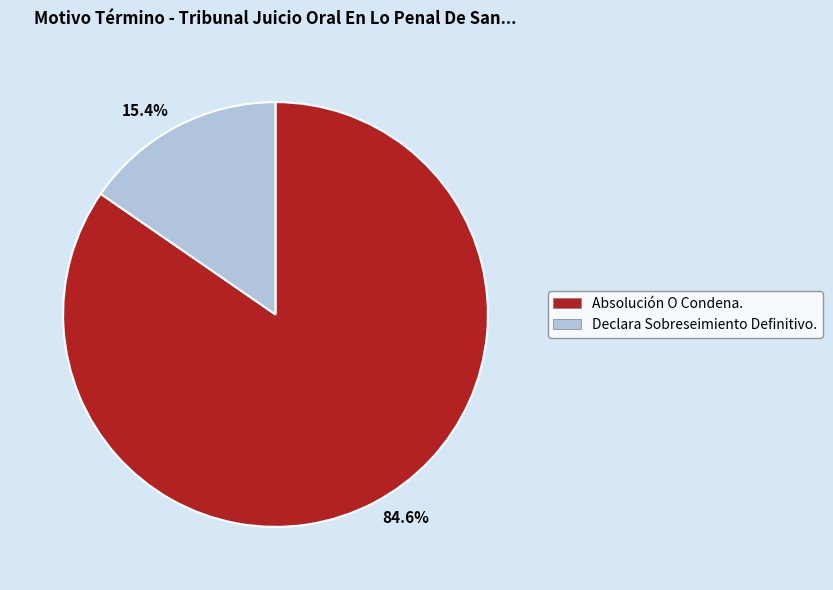

What is the ratio of the value at 84.6% to the value at 15.4%?

5.5